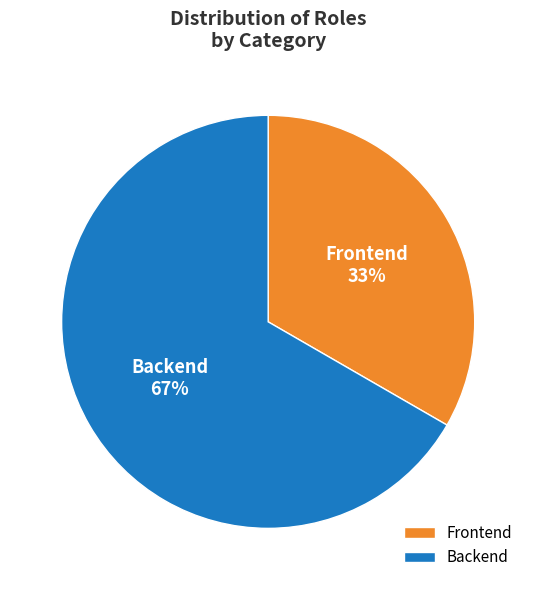

How many segments does this pie chart have?

2